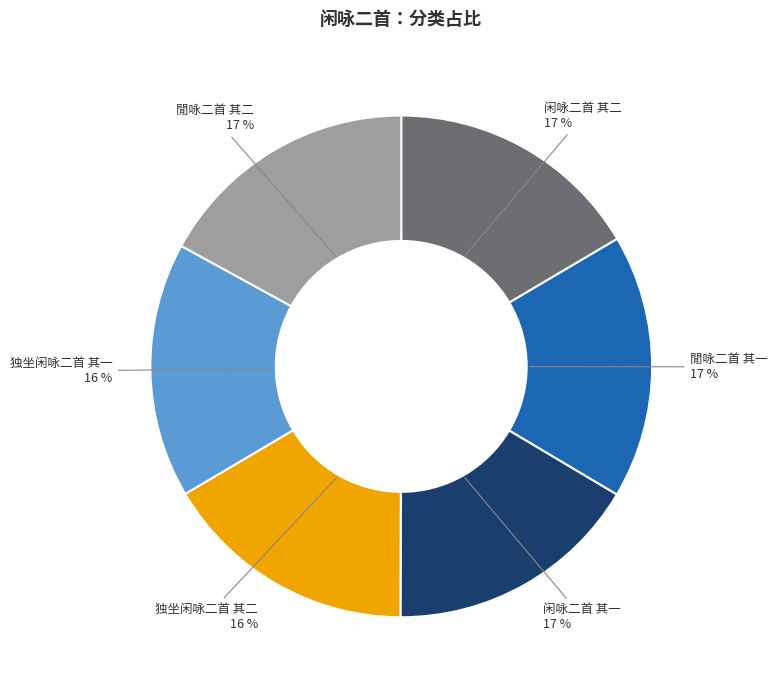

Is there any slice that represents more than half of the pie?

No